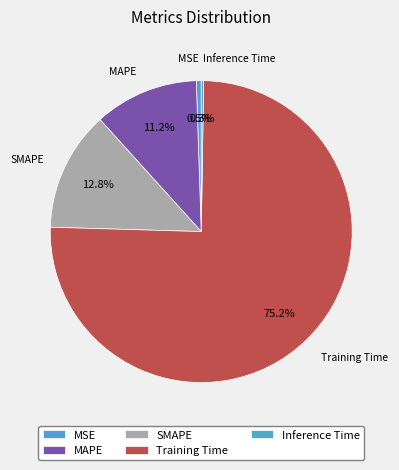

Which category accounts for the majority?

Training Time